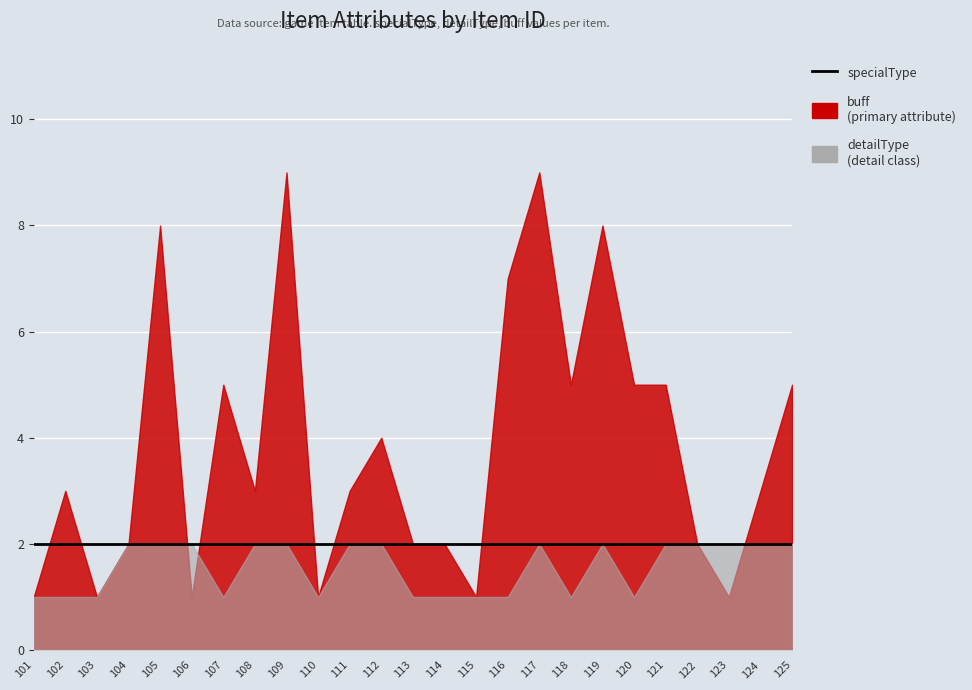

Which series has the widest spread of values?

buff